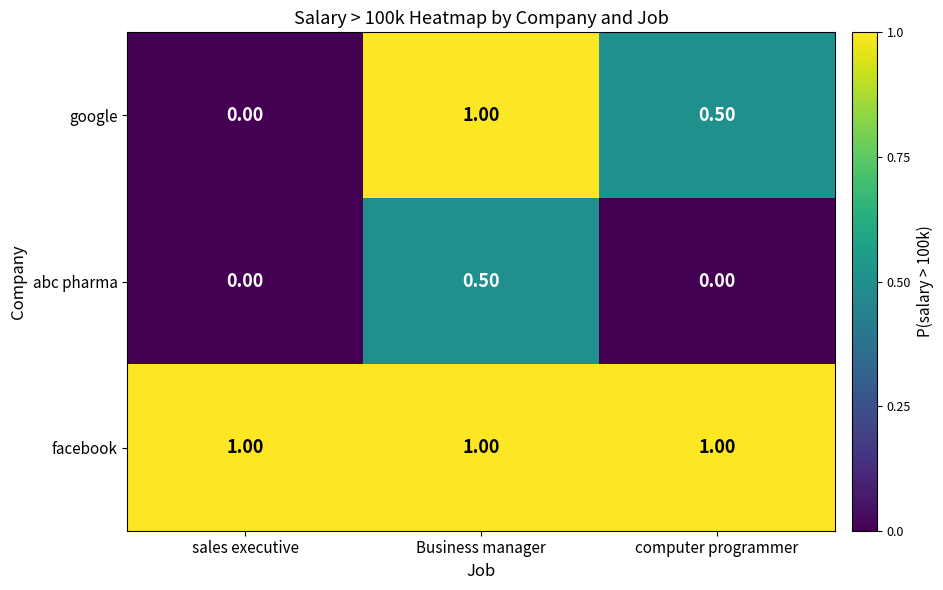

What is the sum of all google values?

1.5